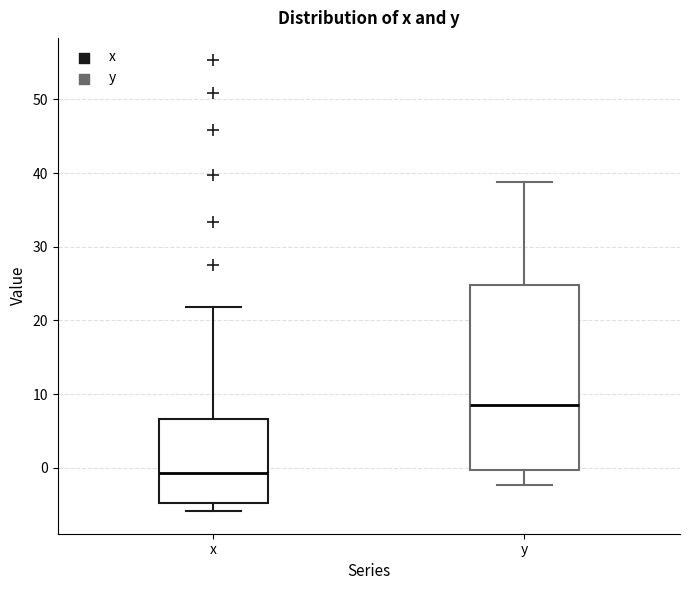

Reading left to right, read every box against the y-axis: the position of its median line, the range the box covers, and the ends of its whiskers. The values are not printed on the chart, so give them approximately, as read against the axis.

x: median -1, box -5 to 7, whiskers -6 to 22
y: median 9, box 0 to 25, whiskers -2 to 39